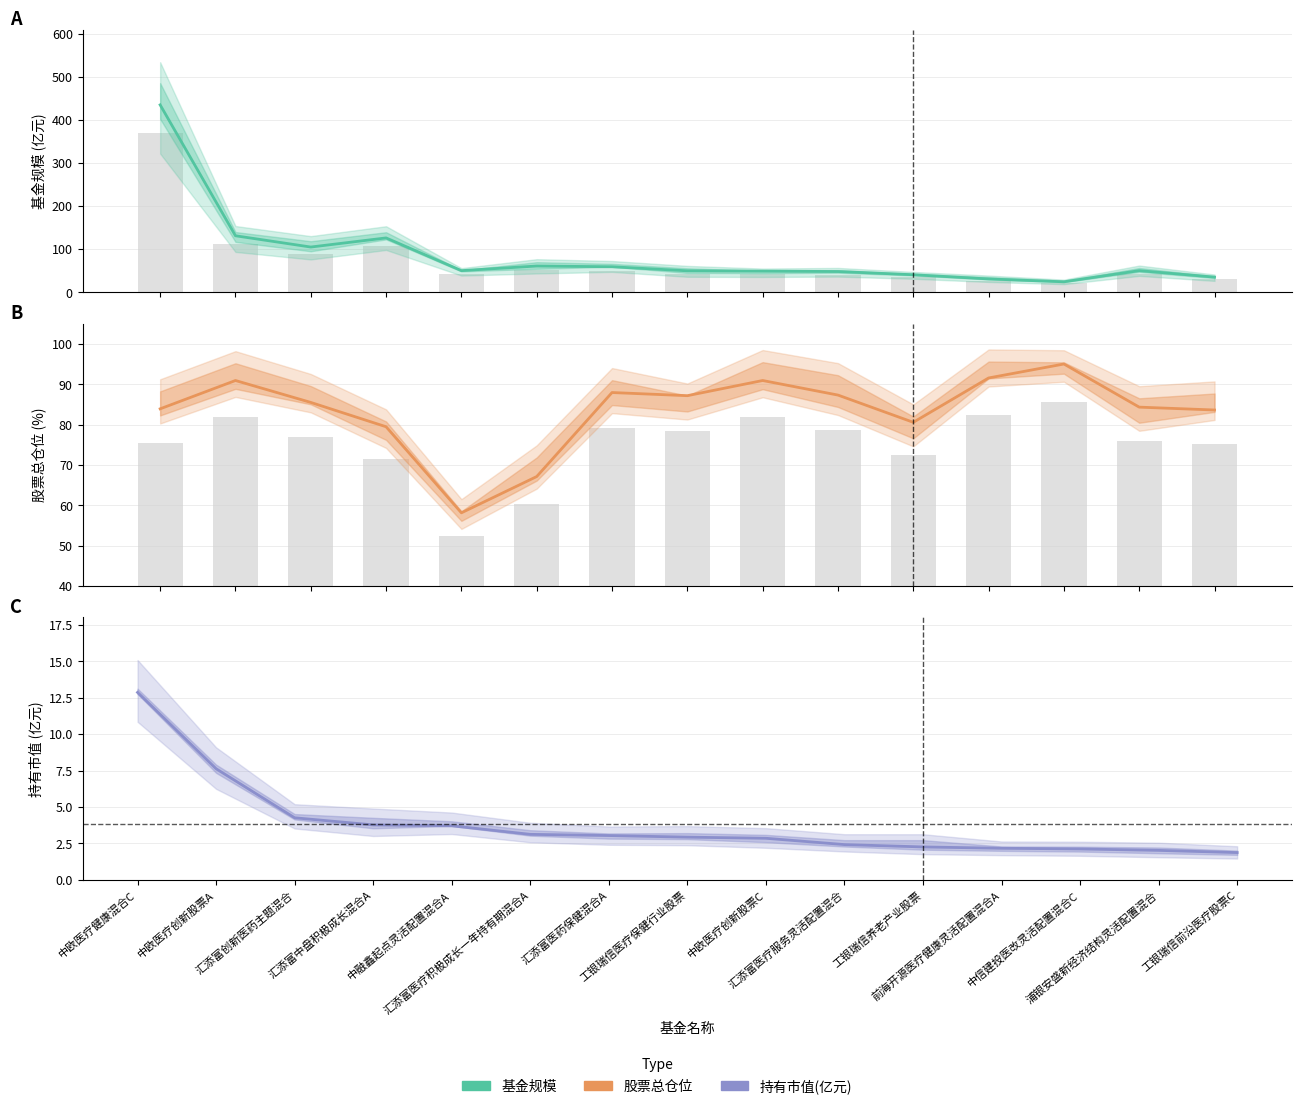

Between 工银瑞信养老产业股票 and 汇添富医药保健混合A, which is larger?

汇添富医药保健混合A